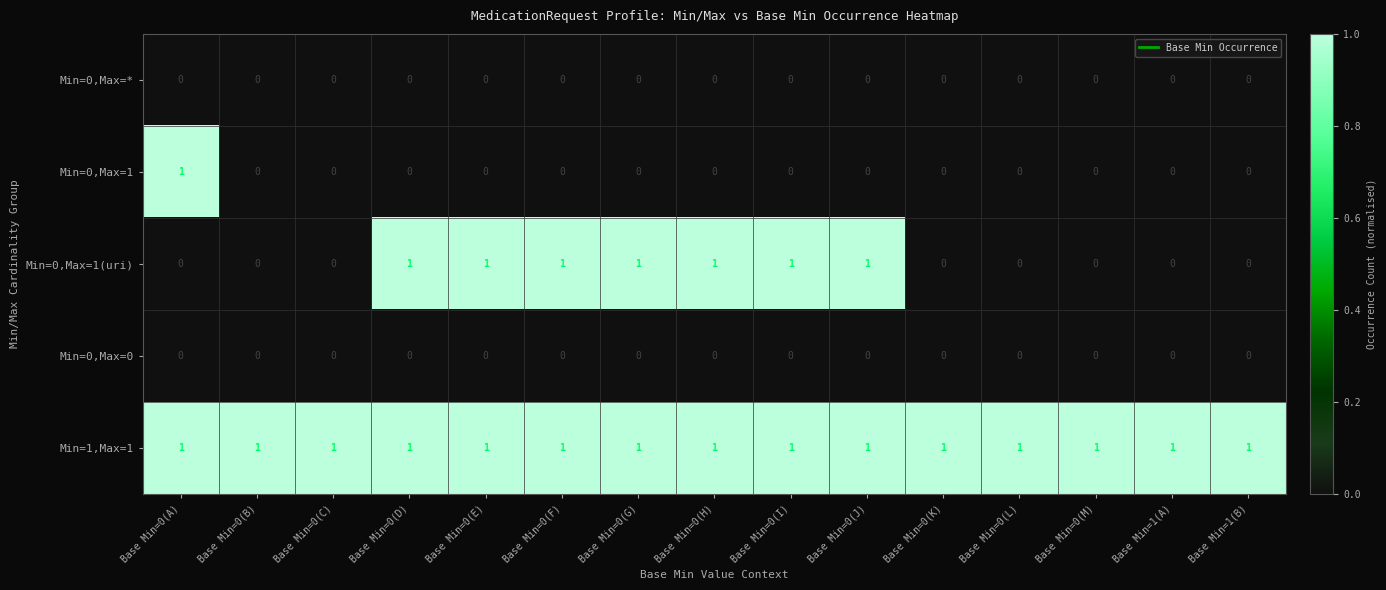

Which series has the largest total across all categories?

Min=1,Max=1